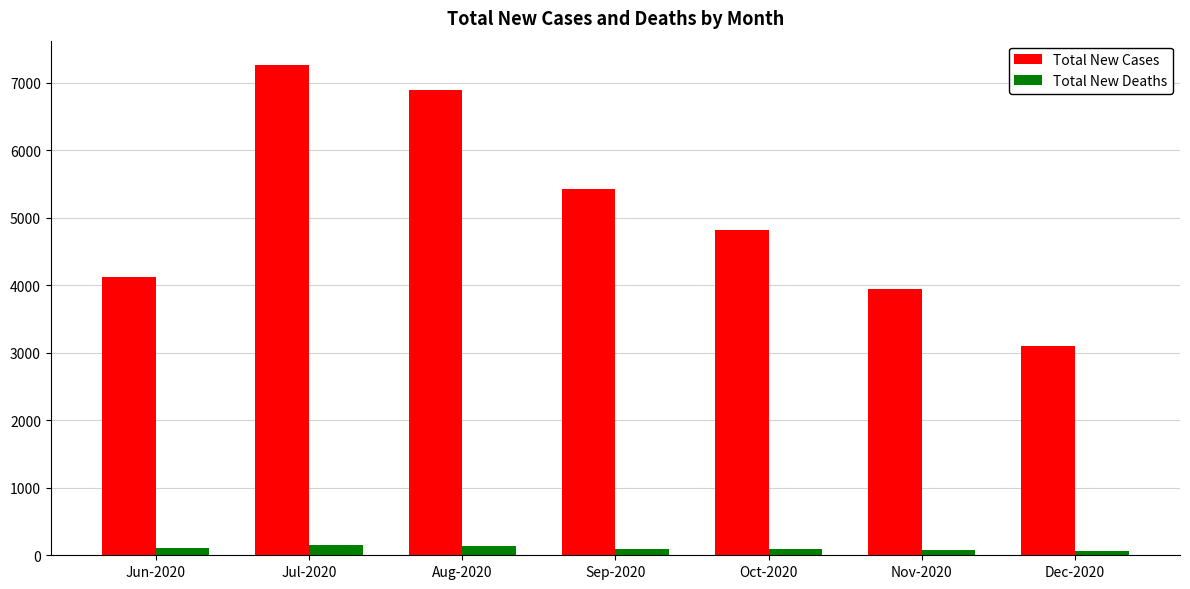

Is it true that Total New Cases equals 2790 at Sep-2020?

False